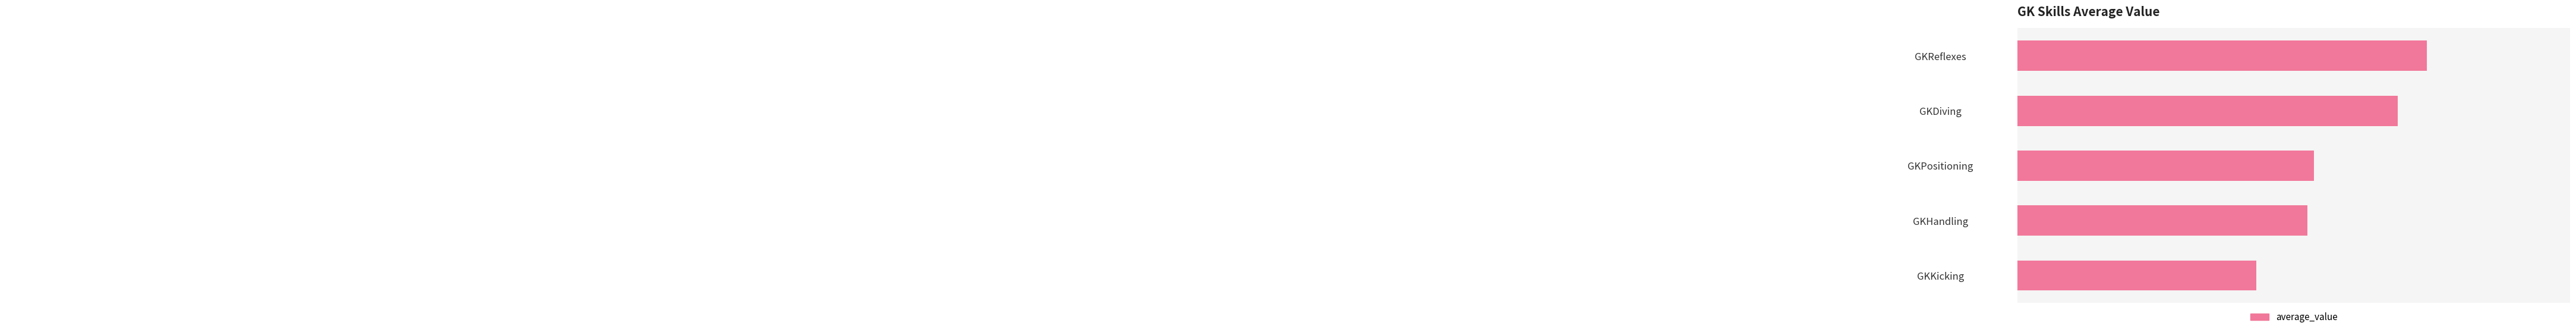

Are the bars grouped side by side (vs. stacked)?

No